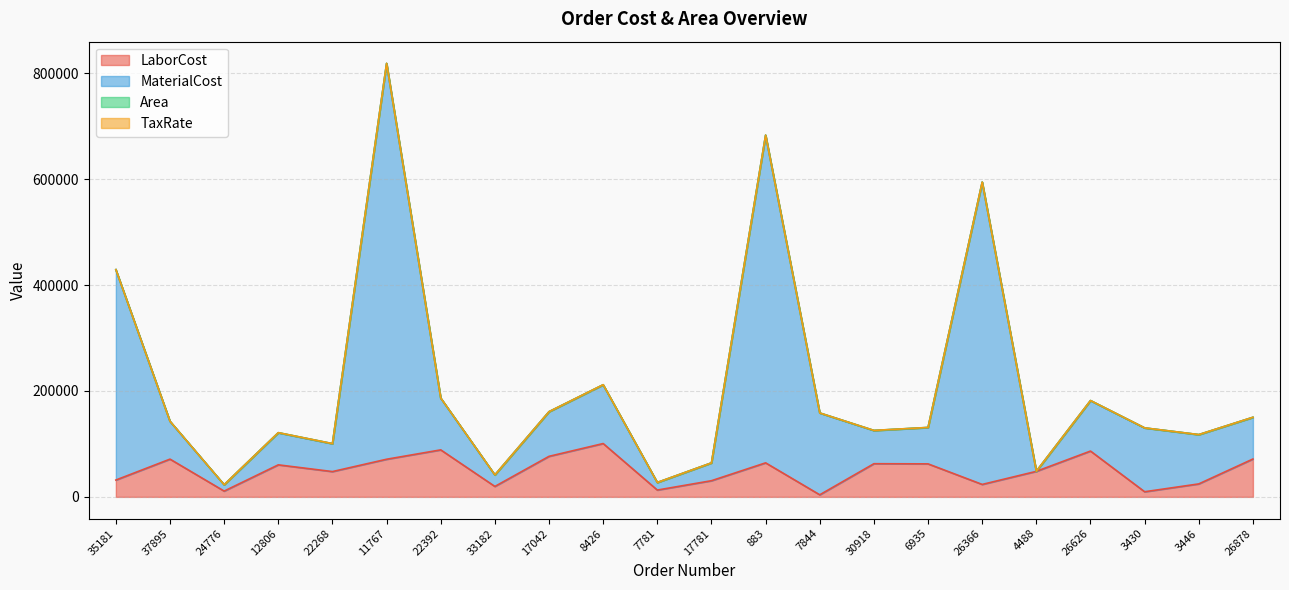

True or false: LaborCost and MaterialCost cross at least once.

False